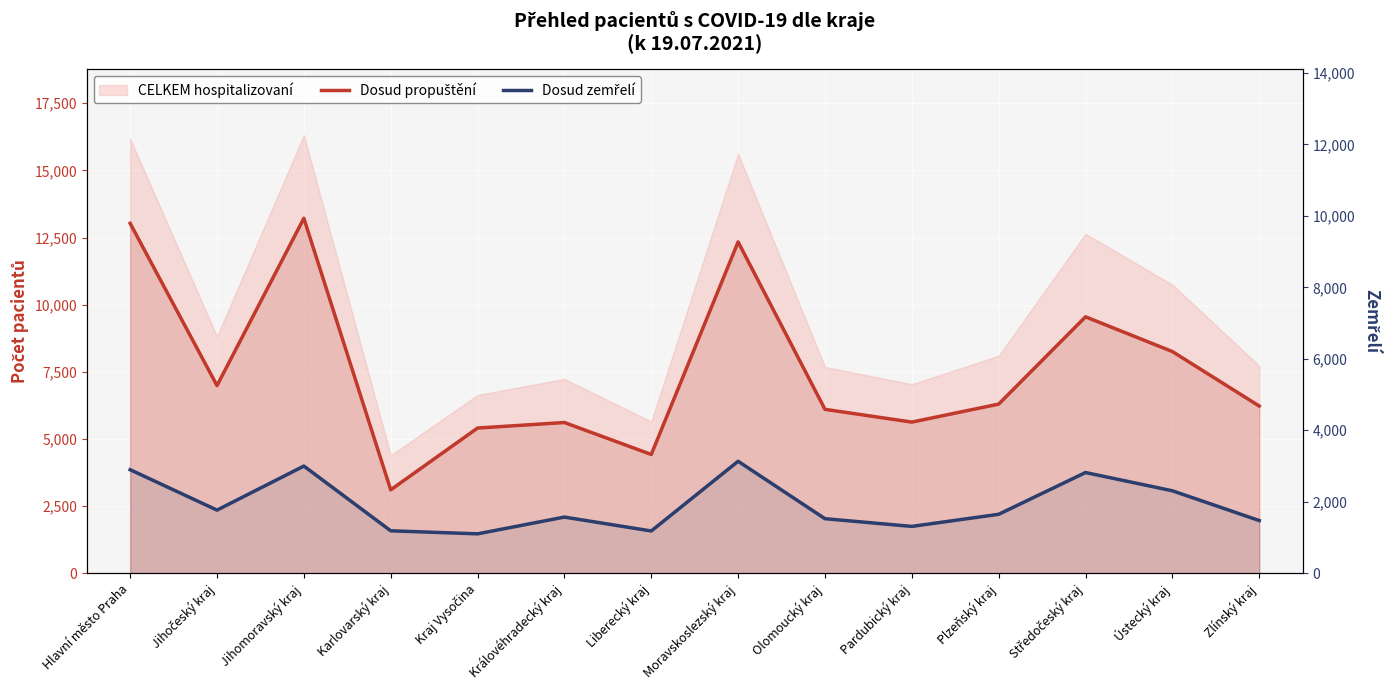

Which series changed the most between Královéhradecký kraj and Zlínský kraj?

Dosud propuštění